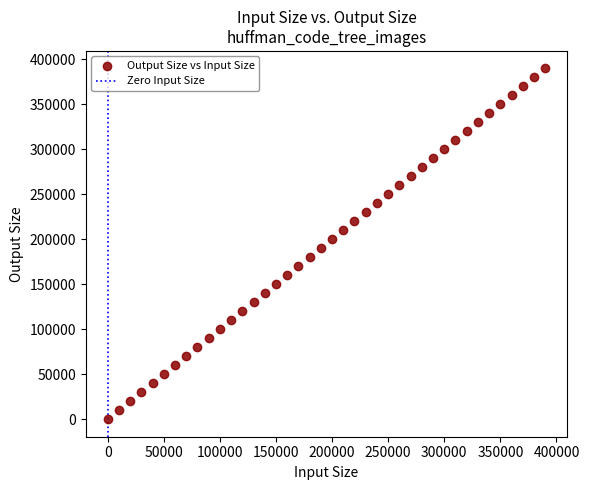

What is the range of Y values (max minus min)?

390000